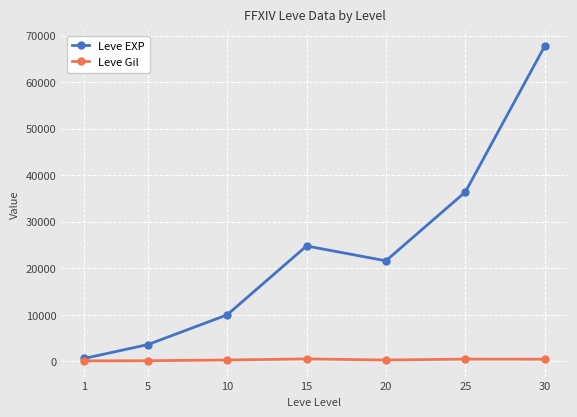

How many interior local peaks does the Leve EXP series have?

1